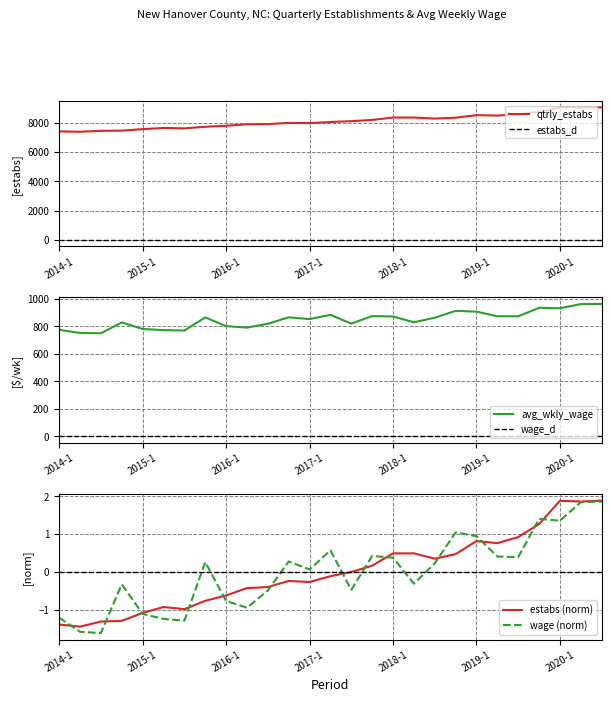

What is the label of the 9th point from the left?

2016-1